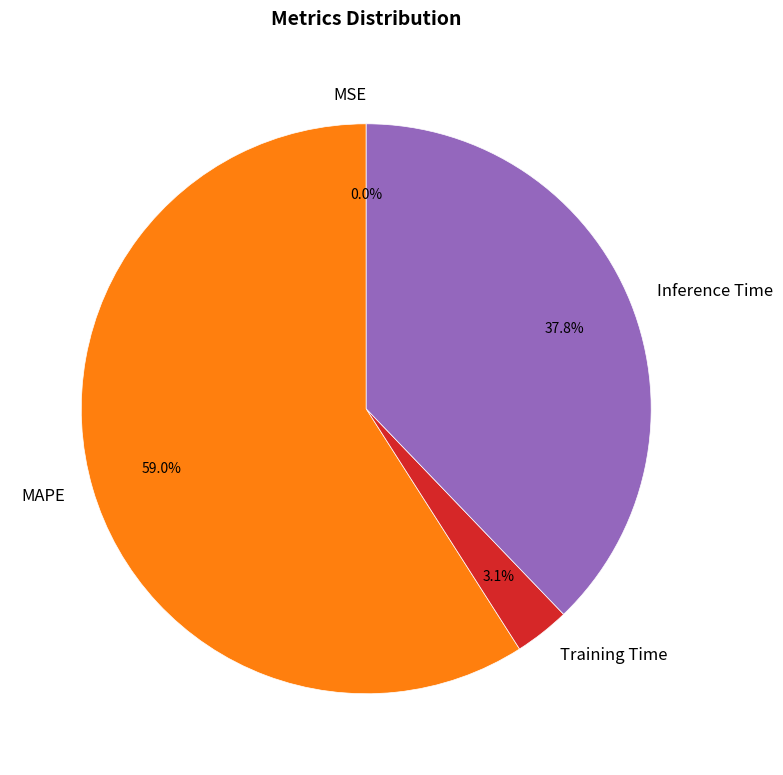

Does any single category account for the majority?

Yes